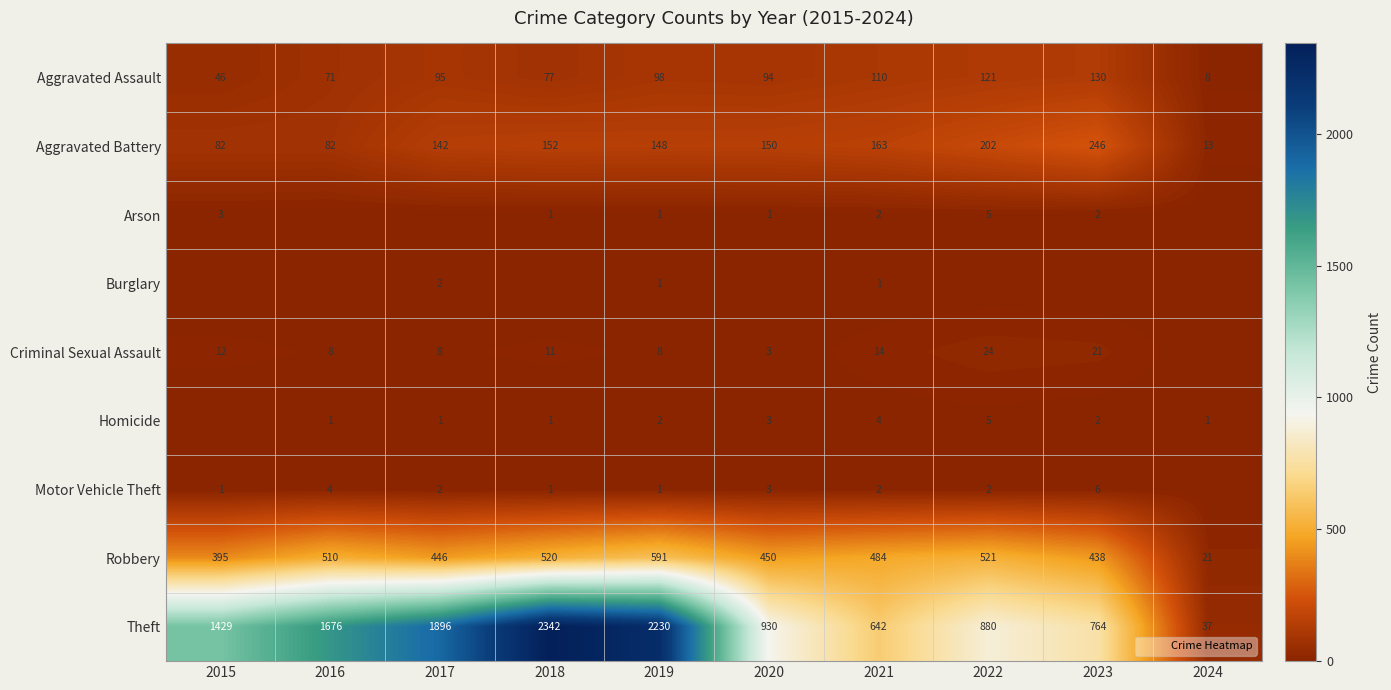

The value of Burglary at 2021 is 1. True or false?

True